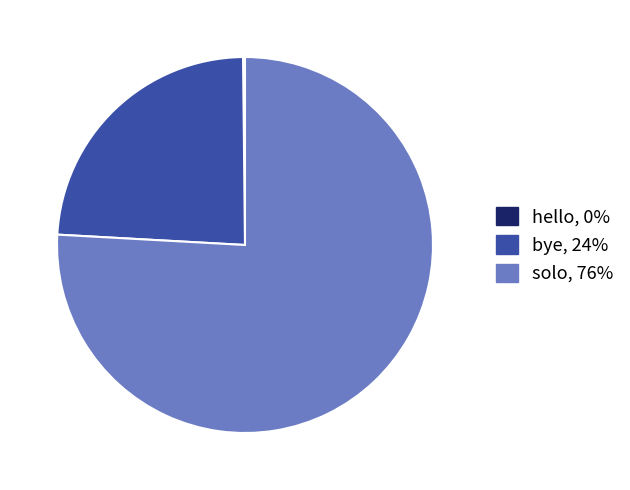

Which category accounts for the majority?

solo